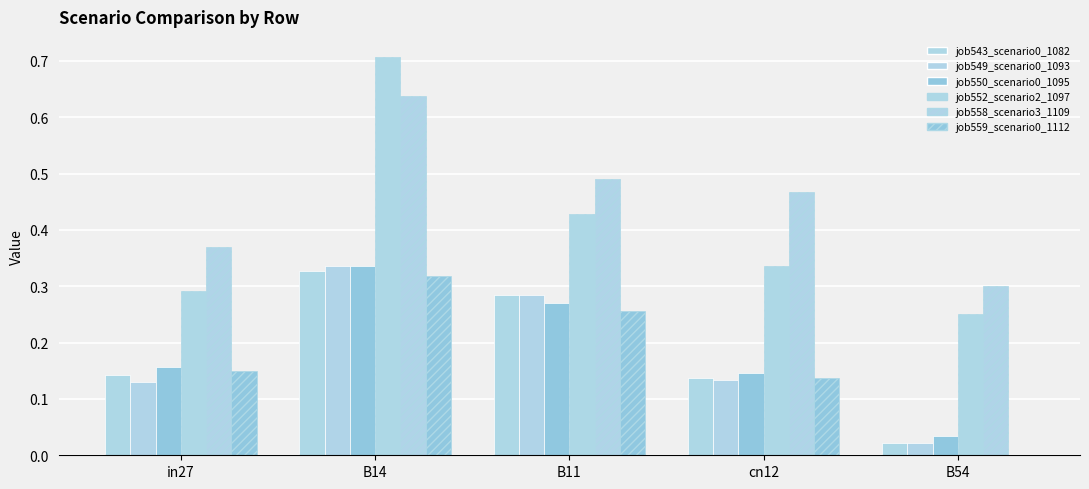

Rank the categories by job552_scenario2_1097 value from lowest to highest.

B54, in27, cn12, B11, B14